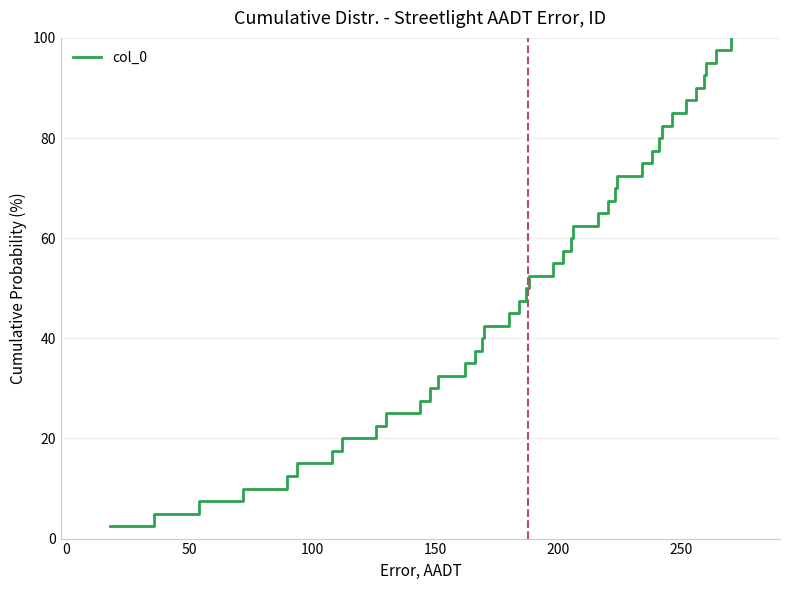

What is the minimum value shown in the chart?

2.5